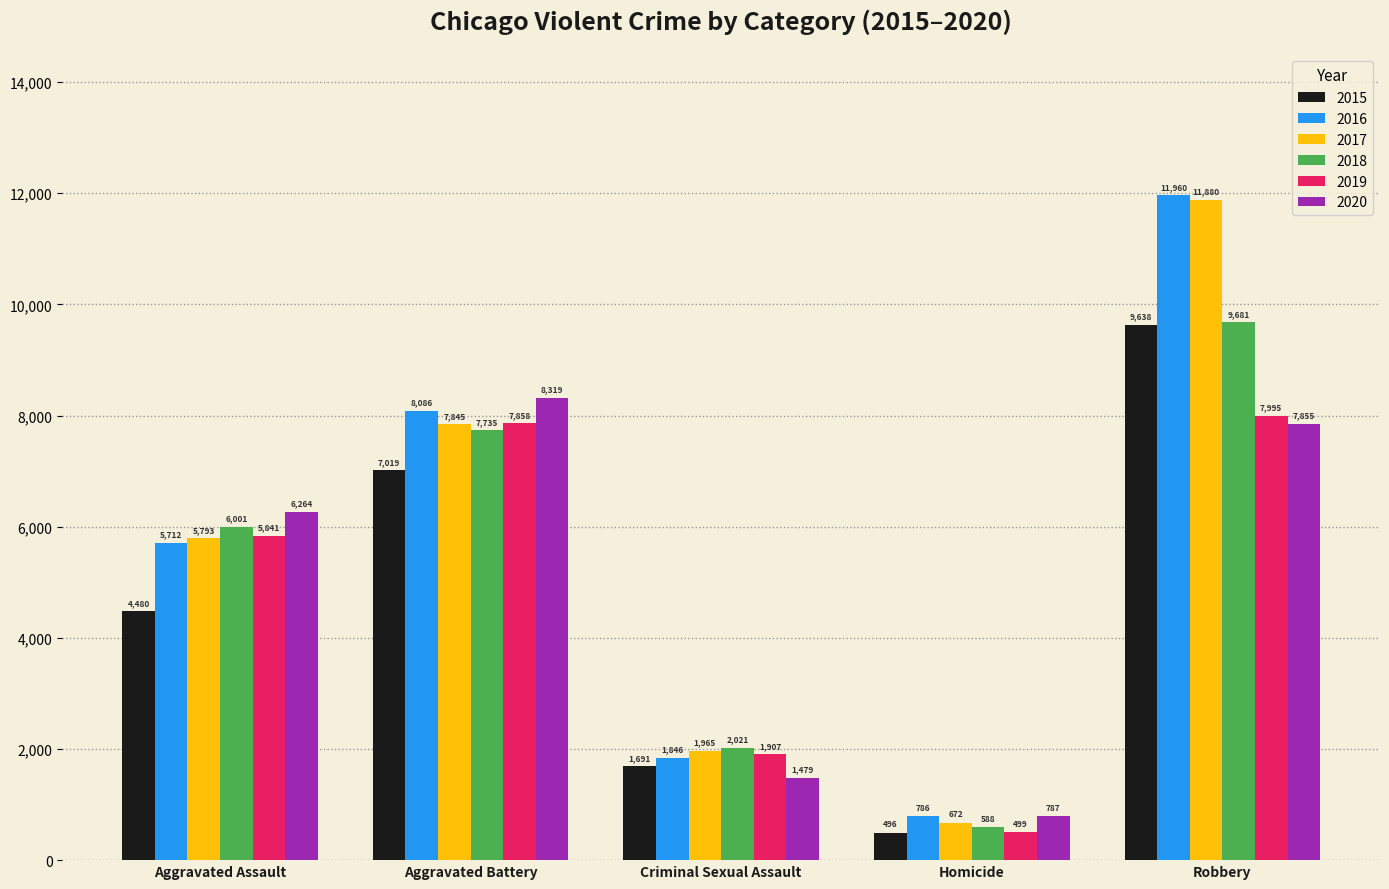

How many series are shown in this chart?

6